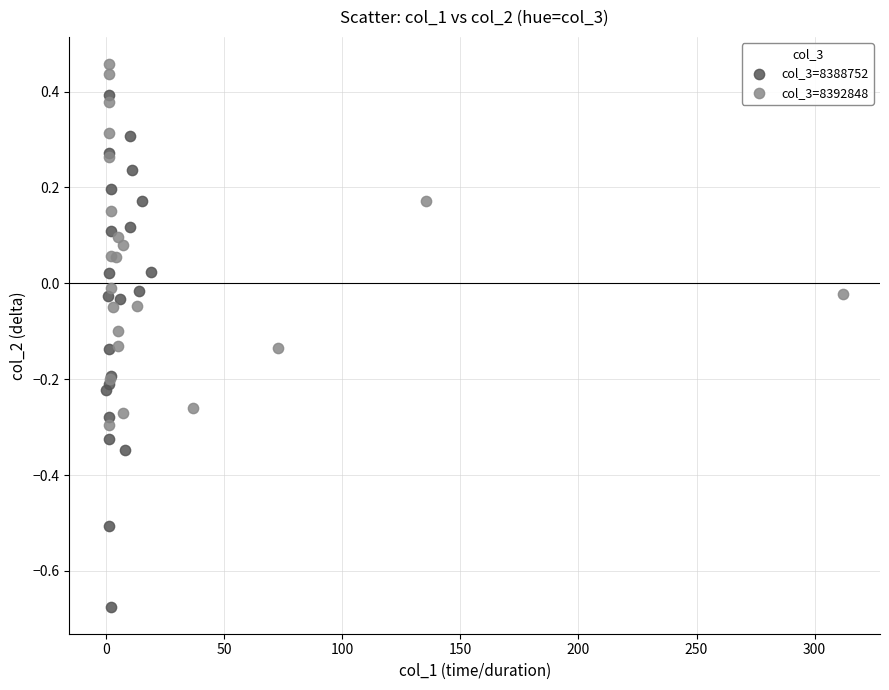

Which series contains the lowest Y value?

col_3=8388752